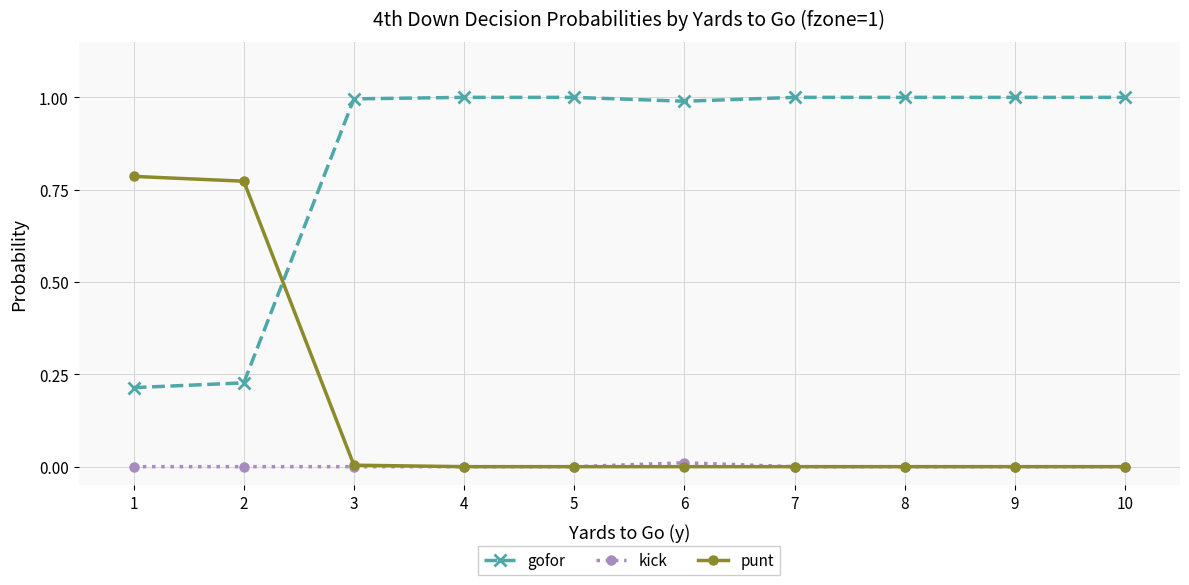

What is the value of the gofor point at the 8th from the left?

1.0